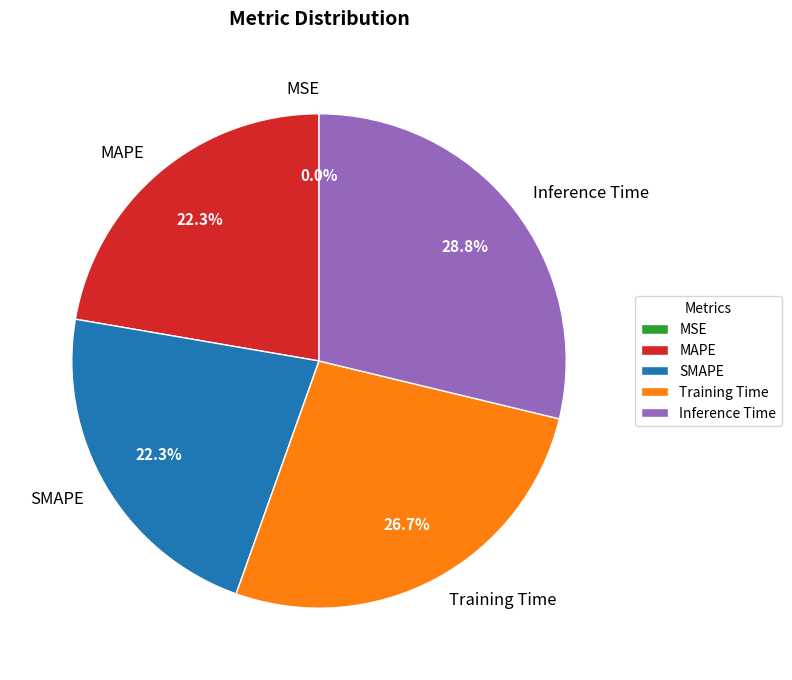

Which slice is the largest?

Inference Time